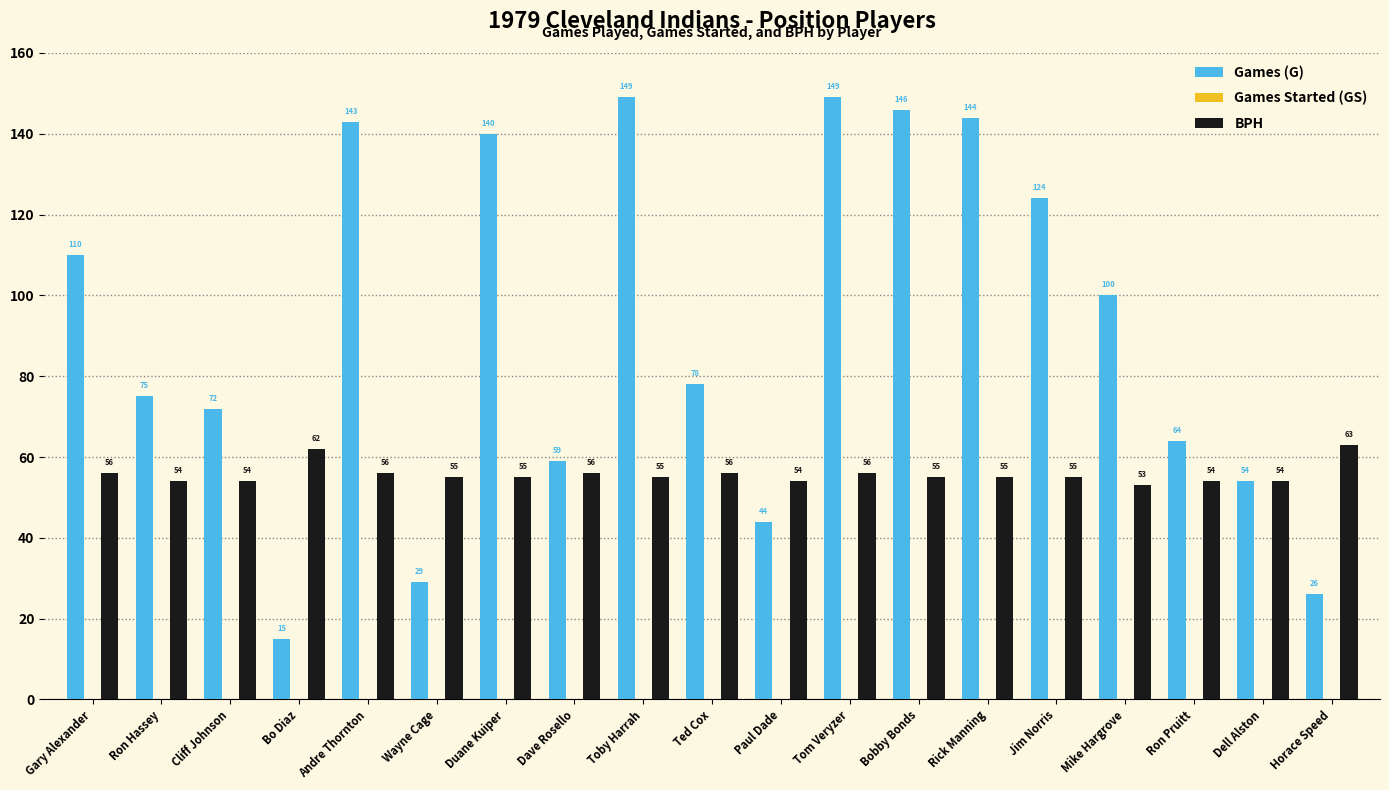

Which series has the largest range (max minus min)?

Games (G)